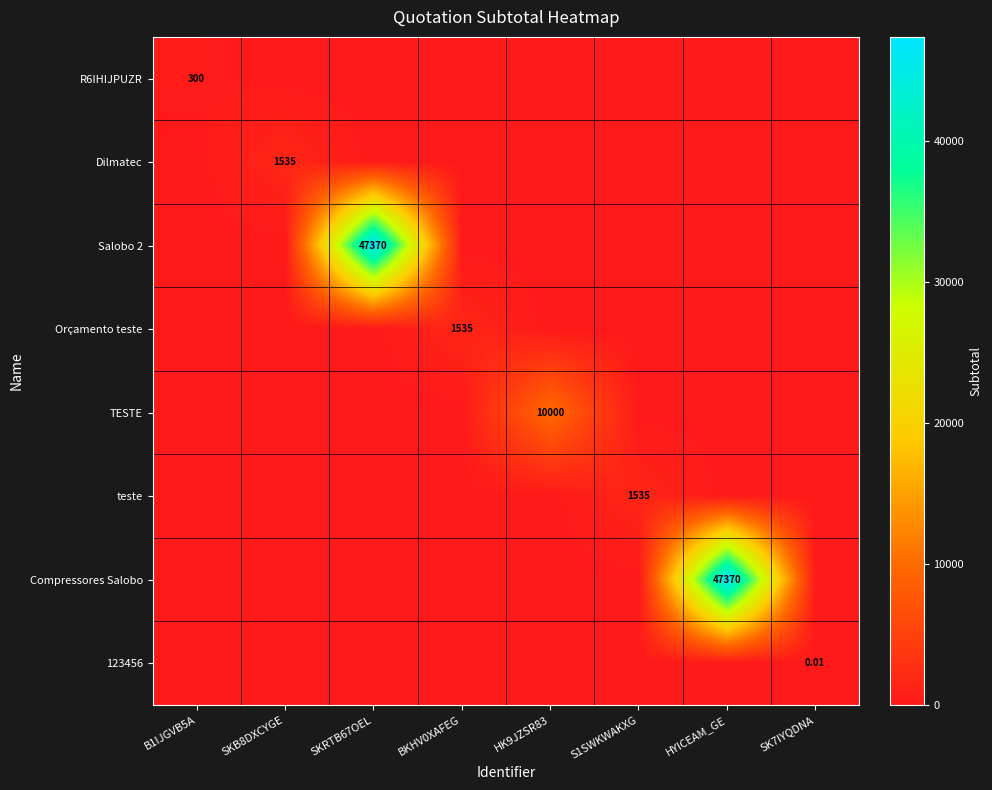

Is it true that teste equals -627.4 at BKHV0XAFEG?

False